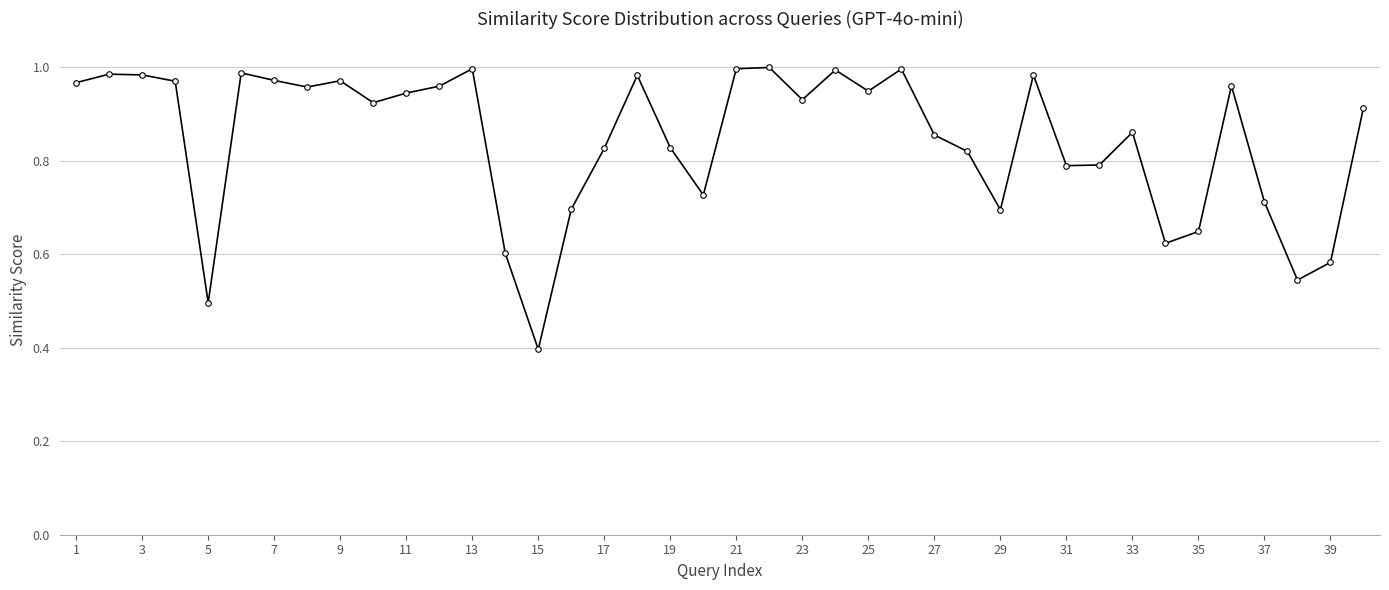

What is the smallest value displayed?

0.4